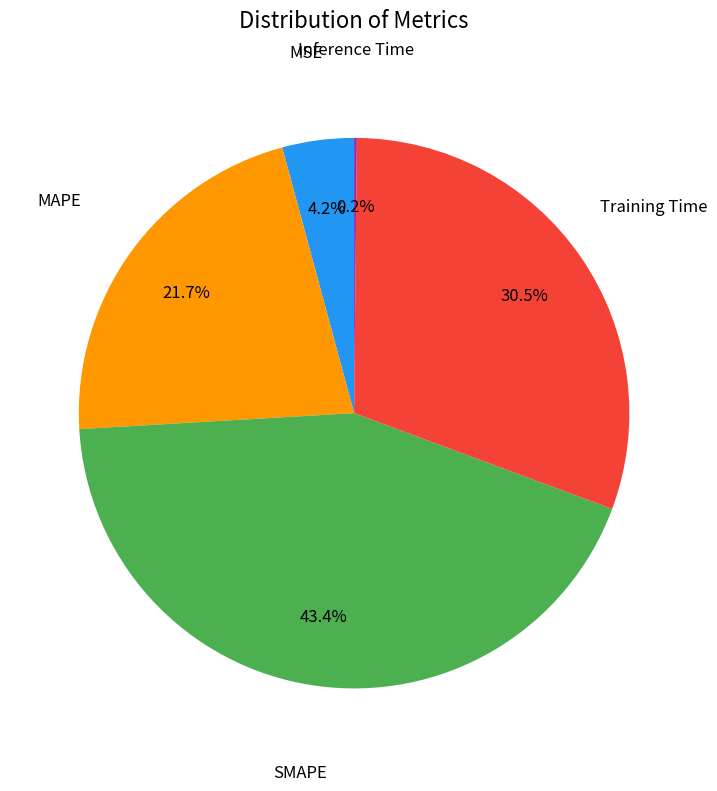

Is there any slice that represents more than half of the pie?

No